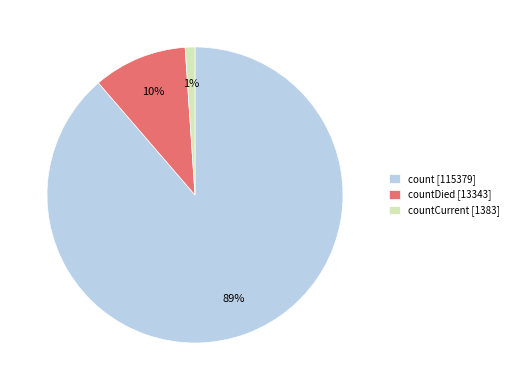

To the nearest percent, what is the average slice percentage?

33%